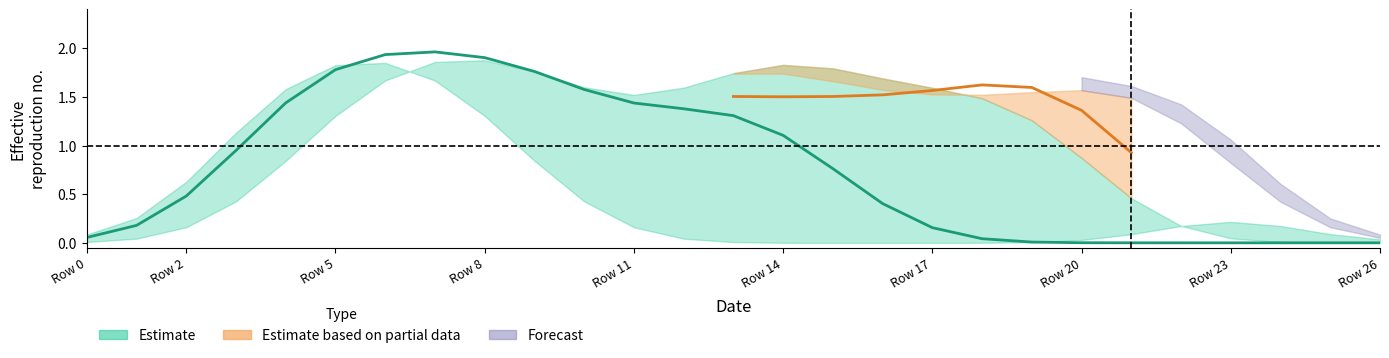

What is the maximum value shown in the chart?

2.0